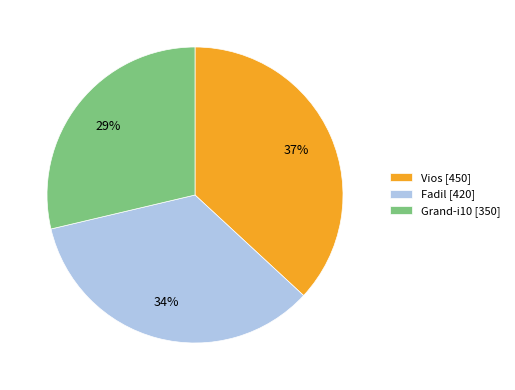

How many slices are in this pie chart?

3